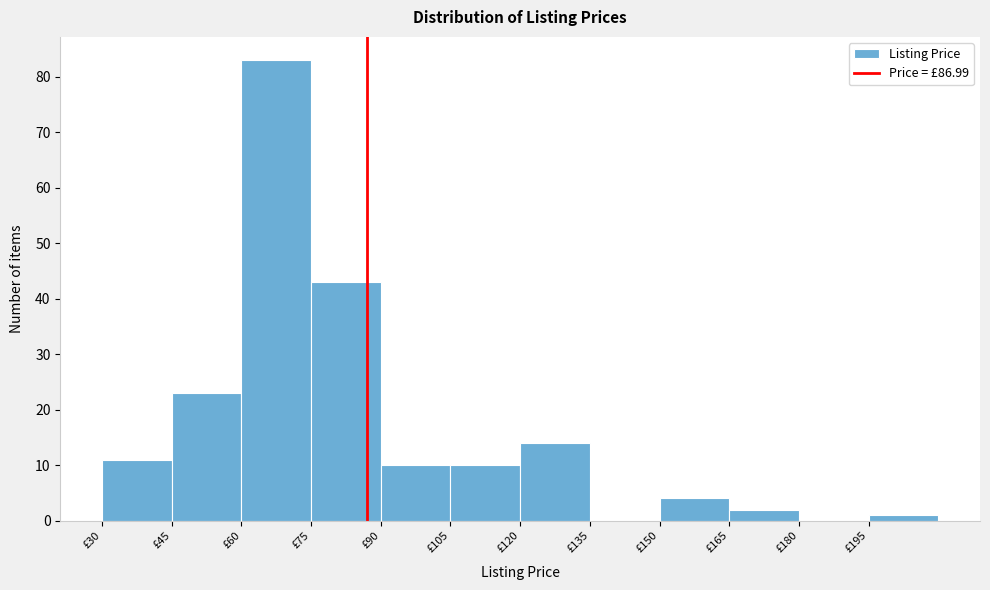

Reading left to right, list every bar in this chart as the range it spans on the x-axis followed by its height. Neither the bar edges nor the heights are printed on the chart, so give them approximately, as read against the axes.

30 to 45: 11
45 to 60: 23
60 to 75: 83
75 to 90: 43
90 to 105: 10
105 to 120: 10
120 to 135: 14
135 to 150: 0
150 to 165: 4
165 to 180: 2
180 to 195: 0
195 to 210: 1